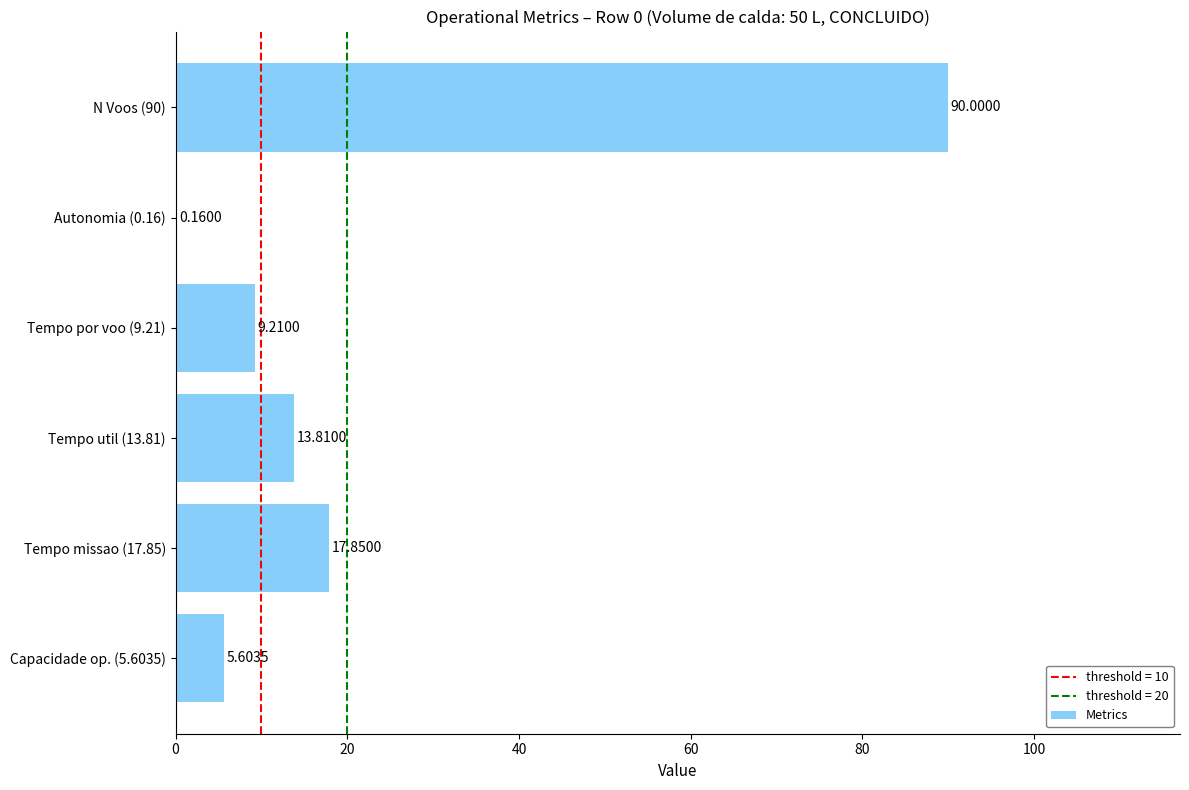

What is the sum of the values at Tempo missao (17.85) and Autonomia (0.16)?

18.0